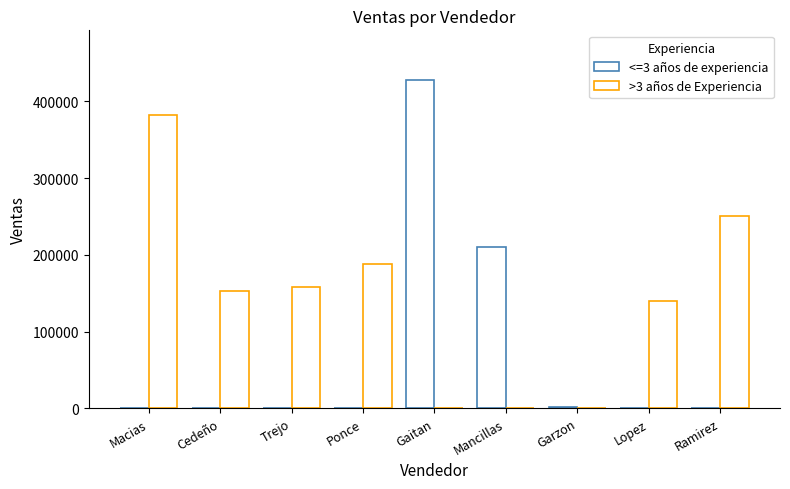

Which series changed the most between Macias and Cedeño?

>3 años de Experiencia